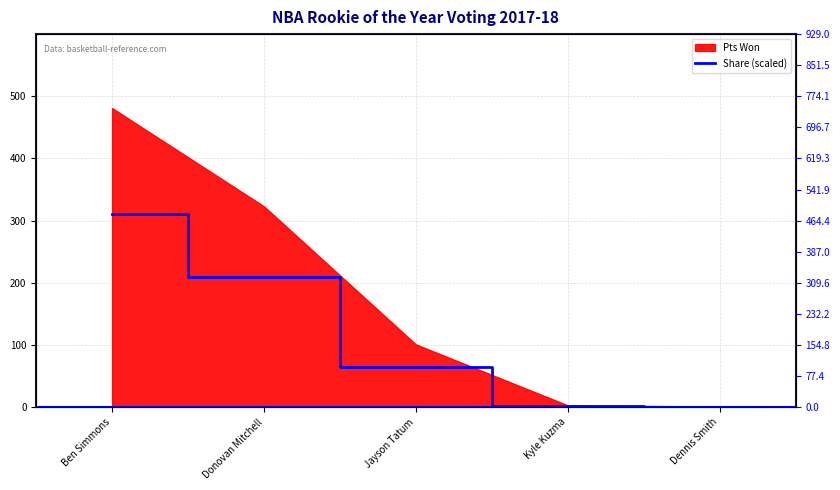

What is the difference between the maximum and minimum values?

479.8